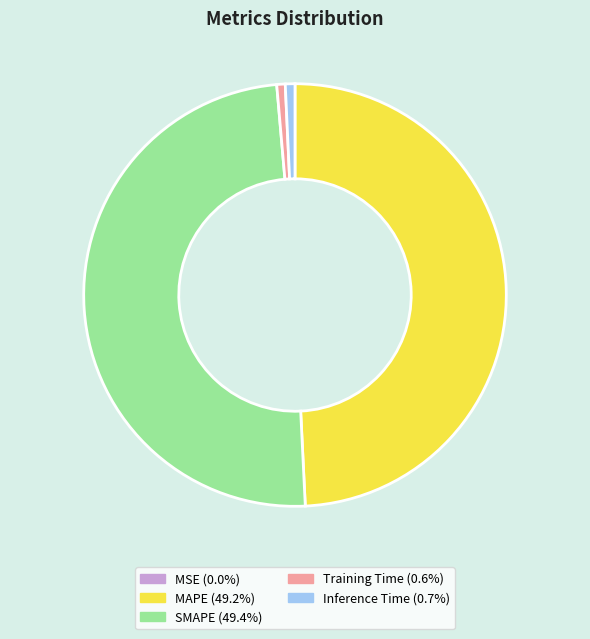

Does Inference Time represent more than half of the total?

No